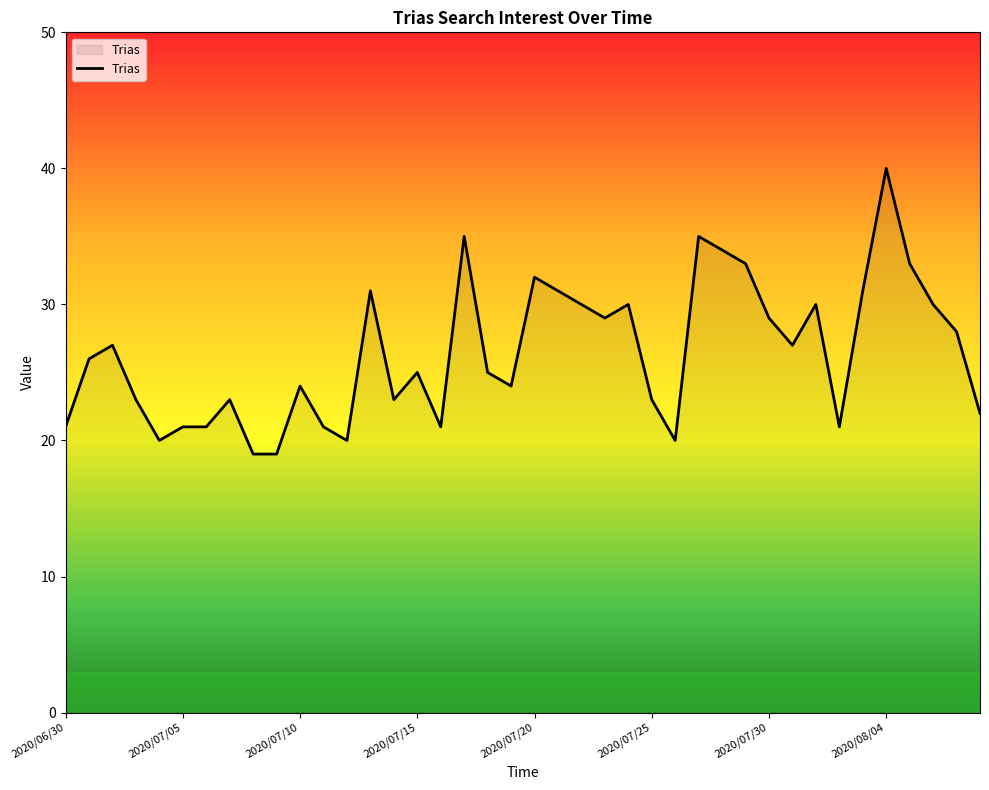

What is the maximum value shown in the chart?

40